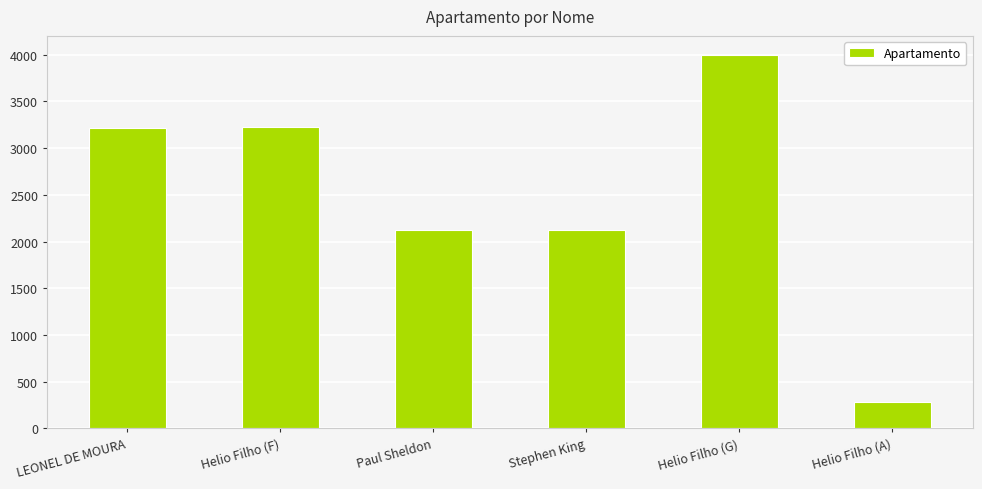

Between Stephen King and Helio Filho (A), which is larger?

Stephen King